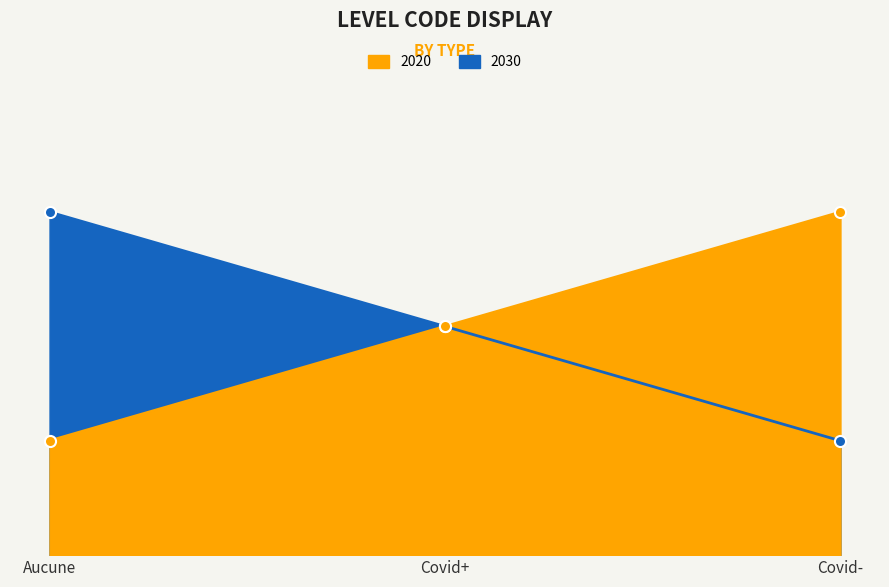

Which series changed the most between Aucune and Covid+?

Code_2020